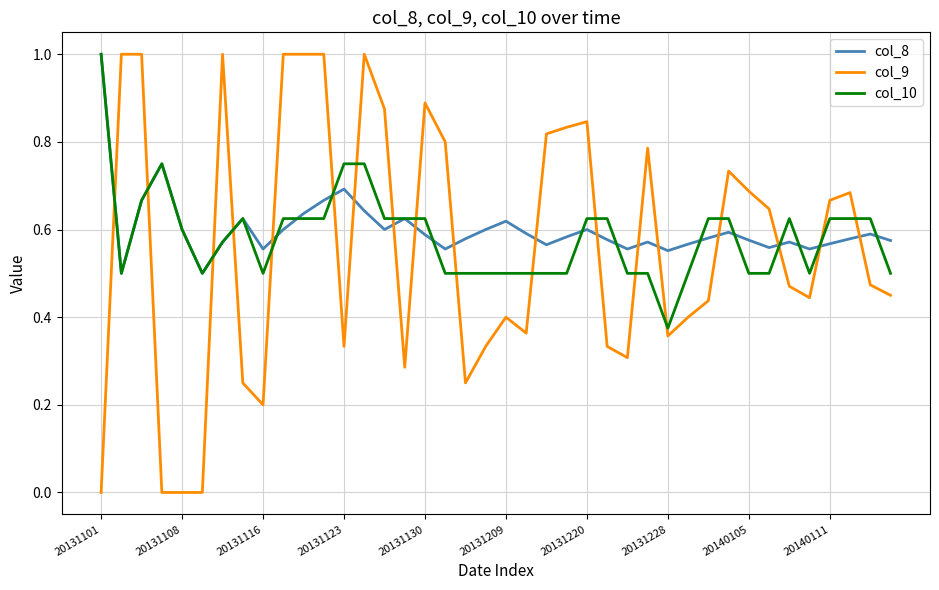

What is the maximum value shown in the chart?

1.0